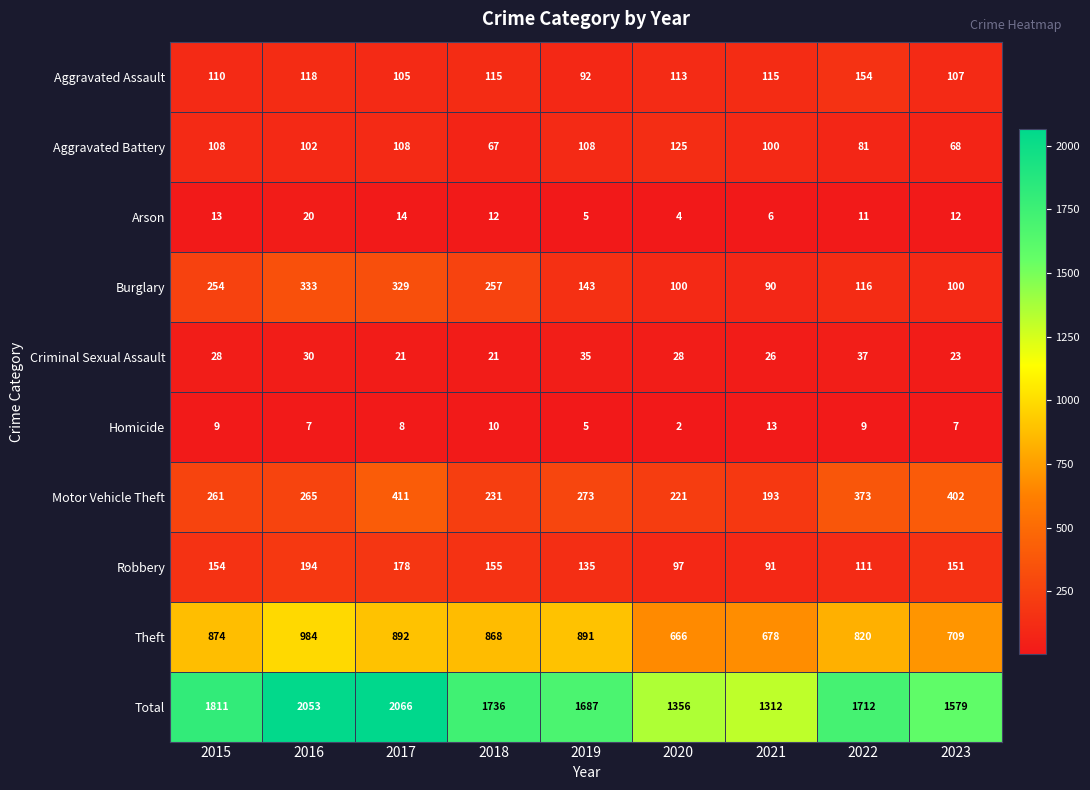

What is the greatest value displayed?

2066